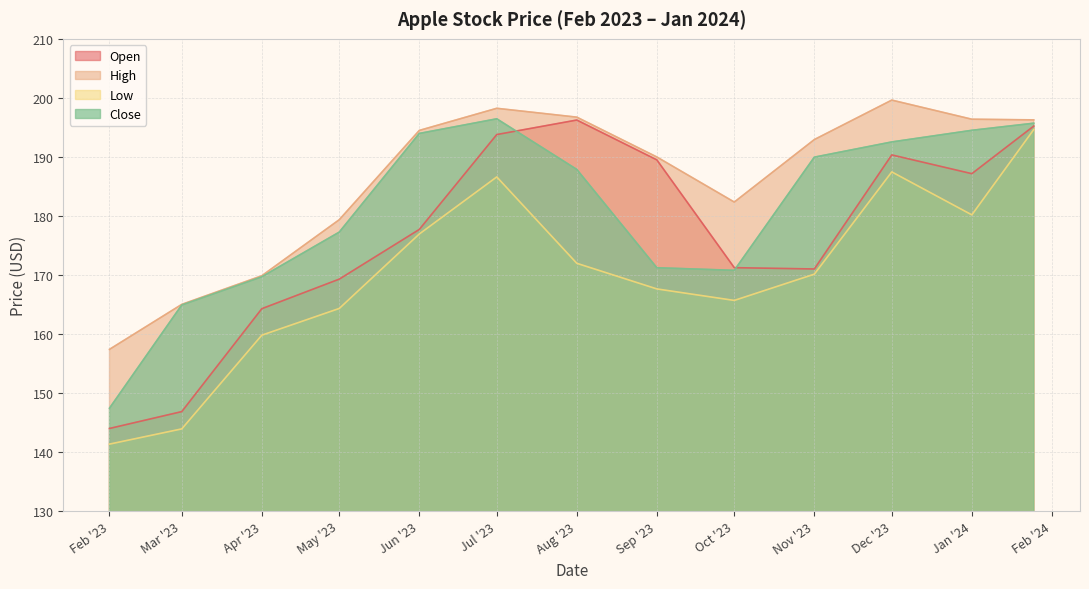

True or false: Close has more than 1 interior local peaks.

False